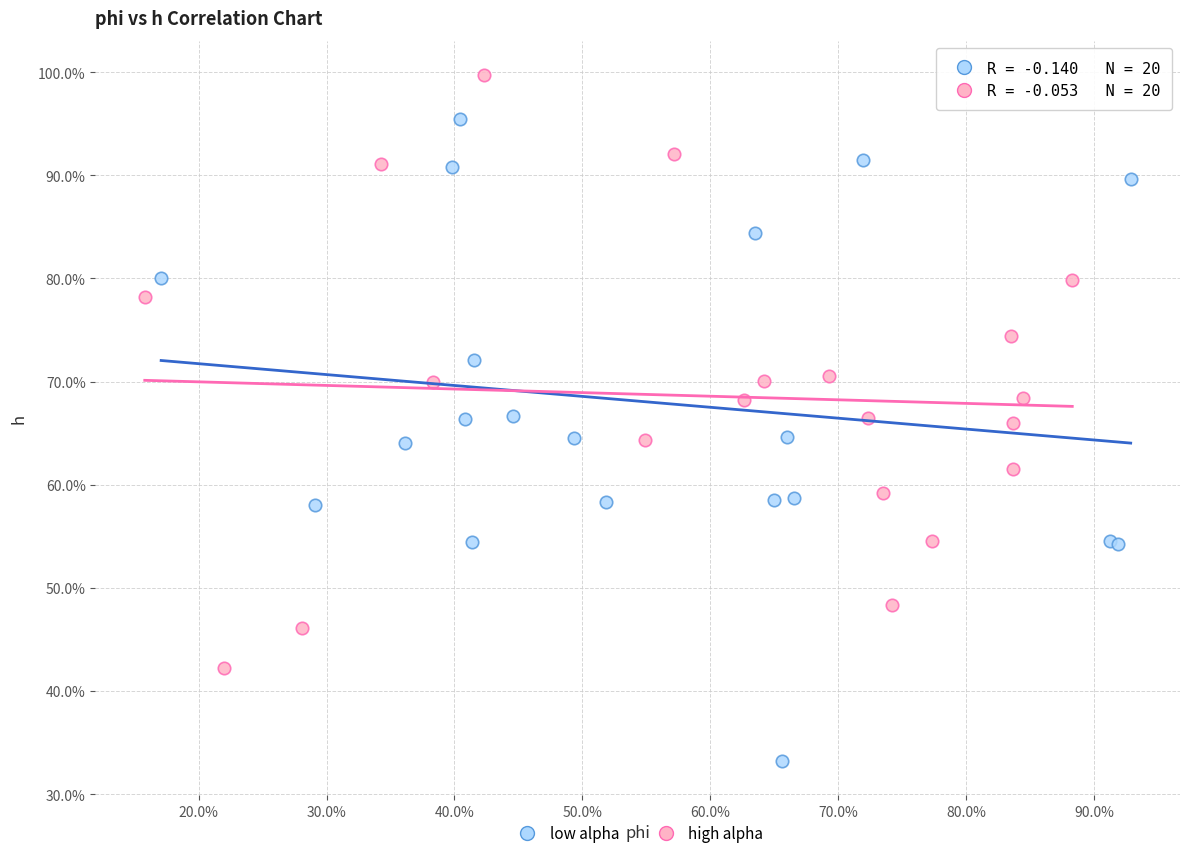

What are all the series names shown in the legend?

low alpha, high alpha